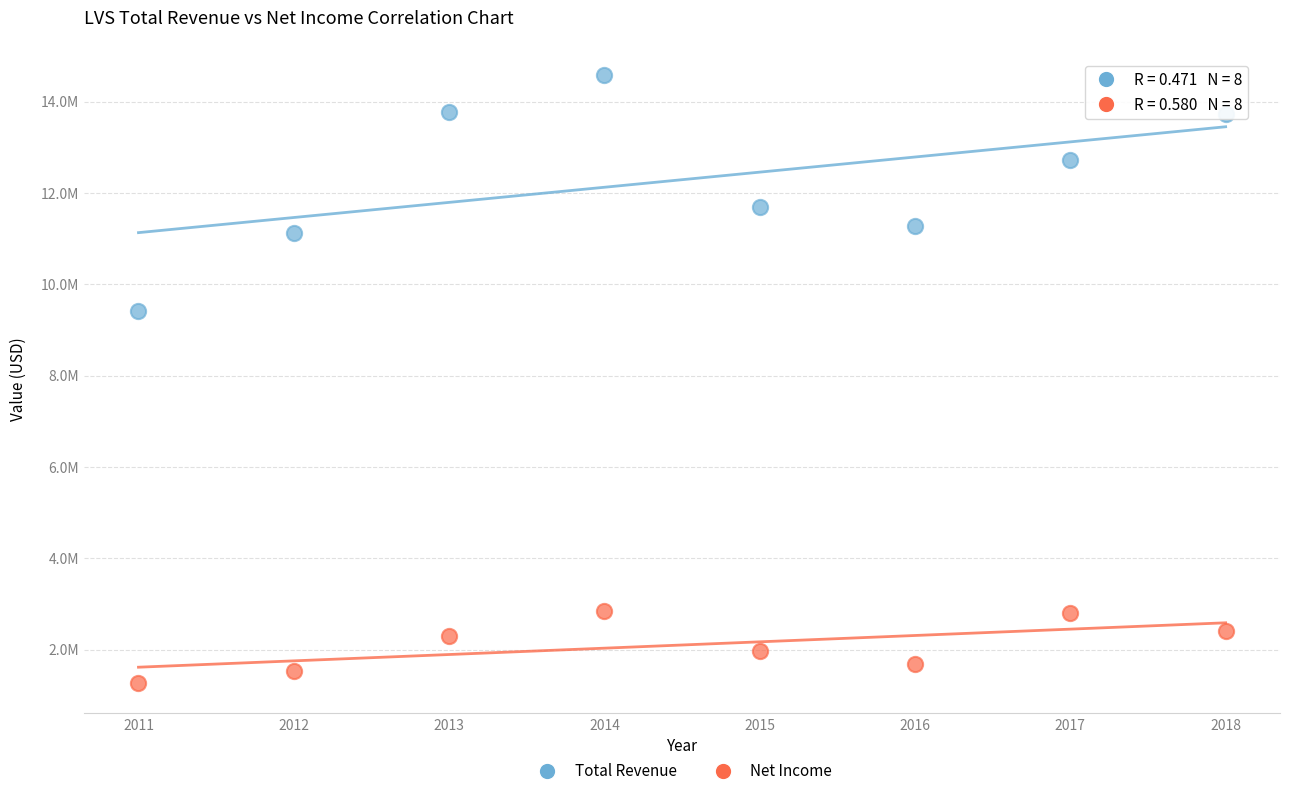

Which series reaches the minimum Y coordinate?

Net Income